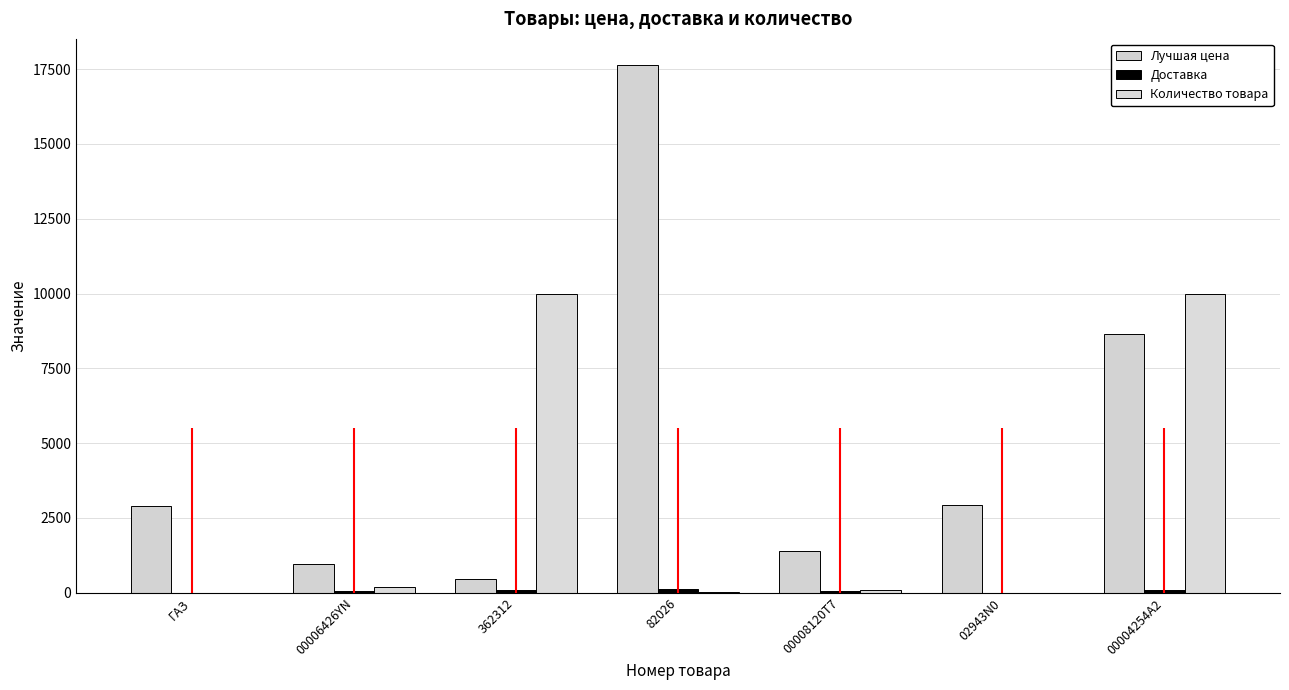

True or false: Количество товара has a value of 40 at 00008120T7.

False